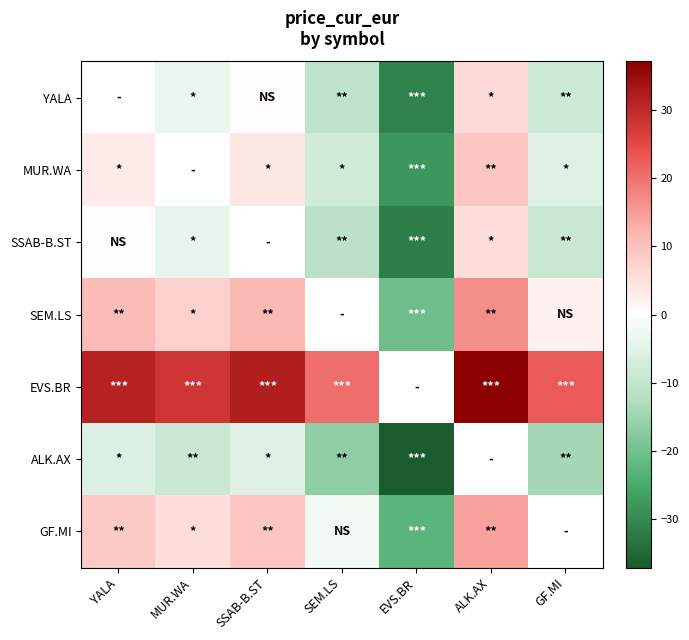

Count the number of categories in the chart.

7